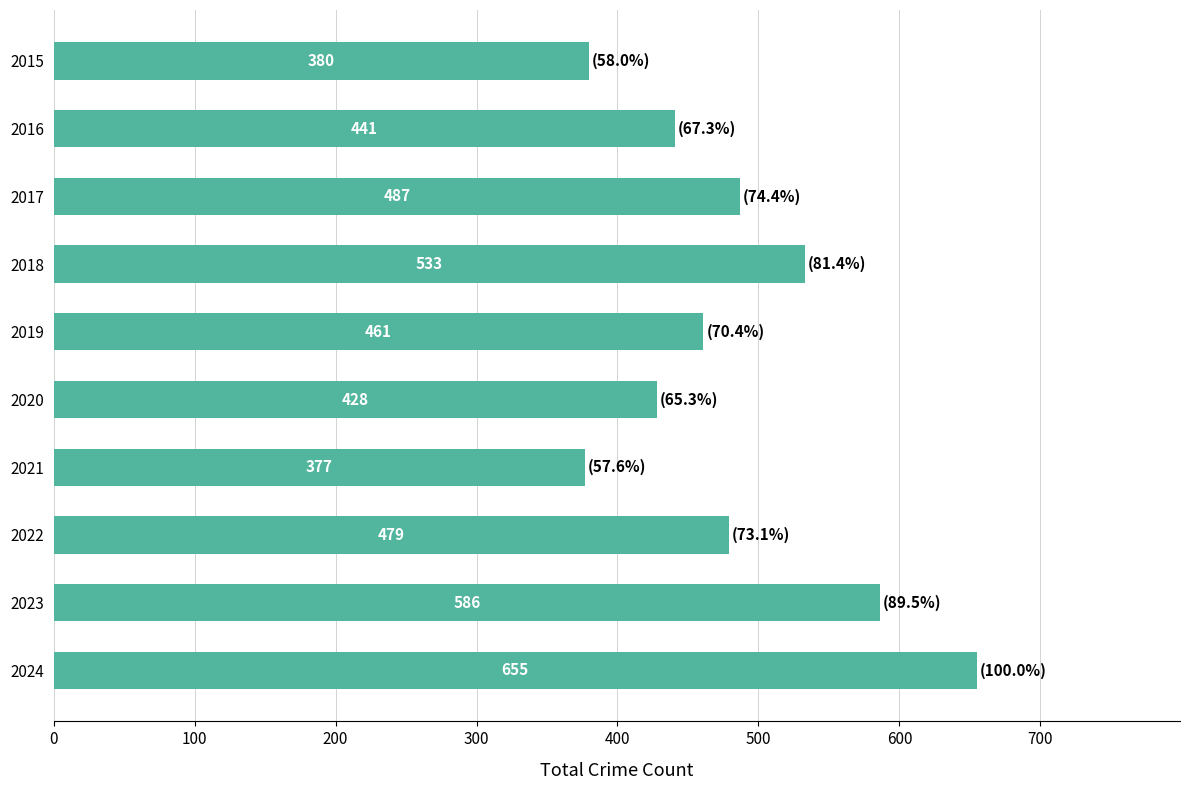

What is the sum of all values?

4827